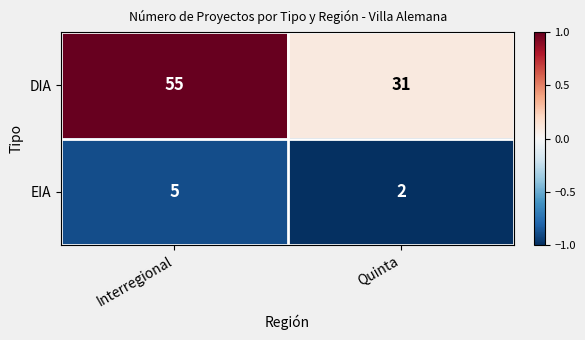

Which series has the largest total across all categories?

DIA